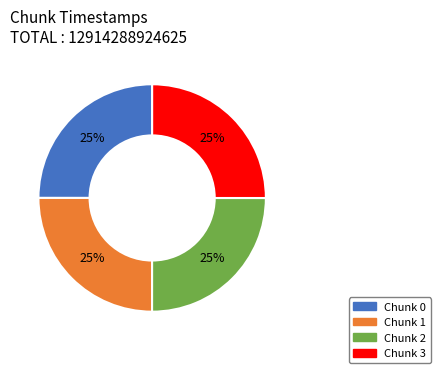

Is there any slice that represents more than half of the pie?

No